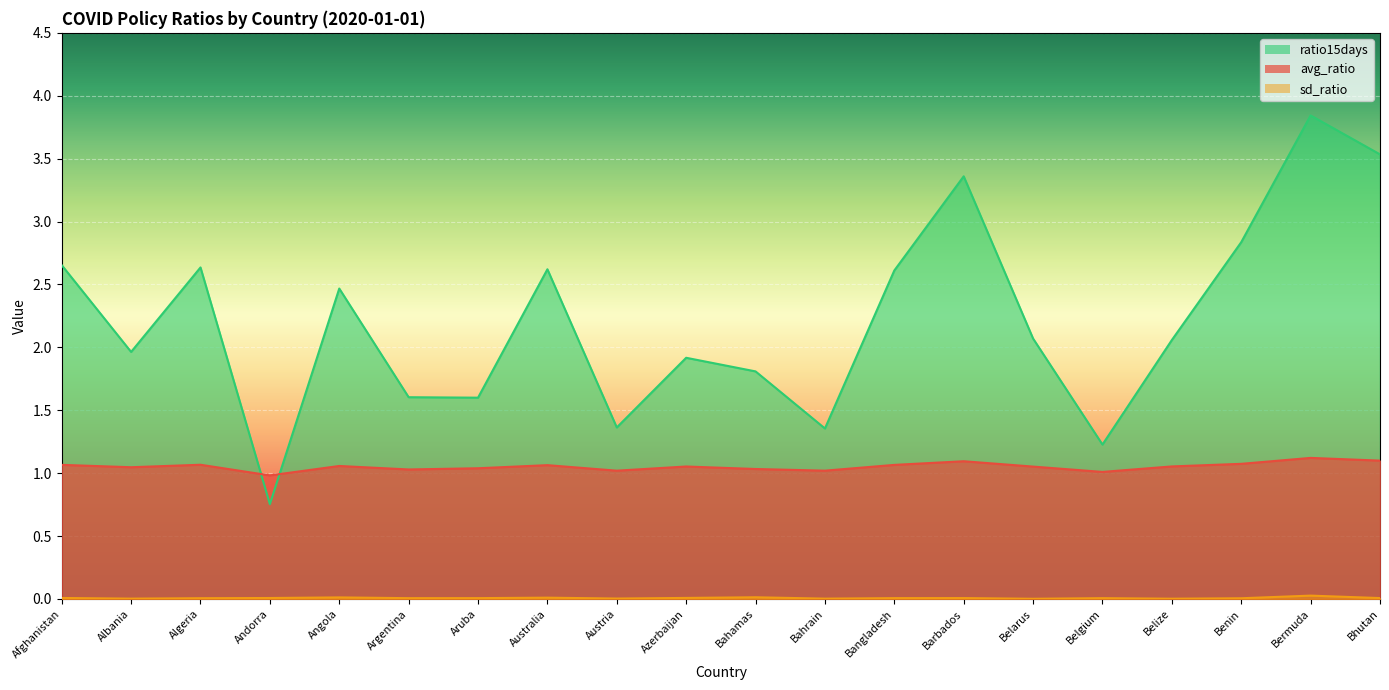

At which label does ratio15days first exceed 2?

Afghanistan